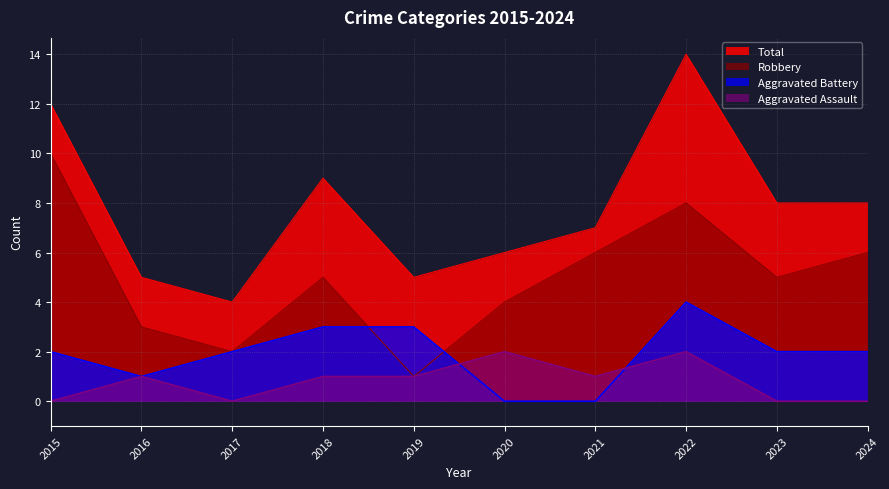

Count the number of data series in this chart.

4